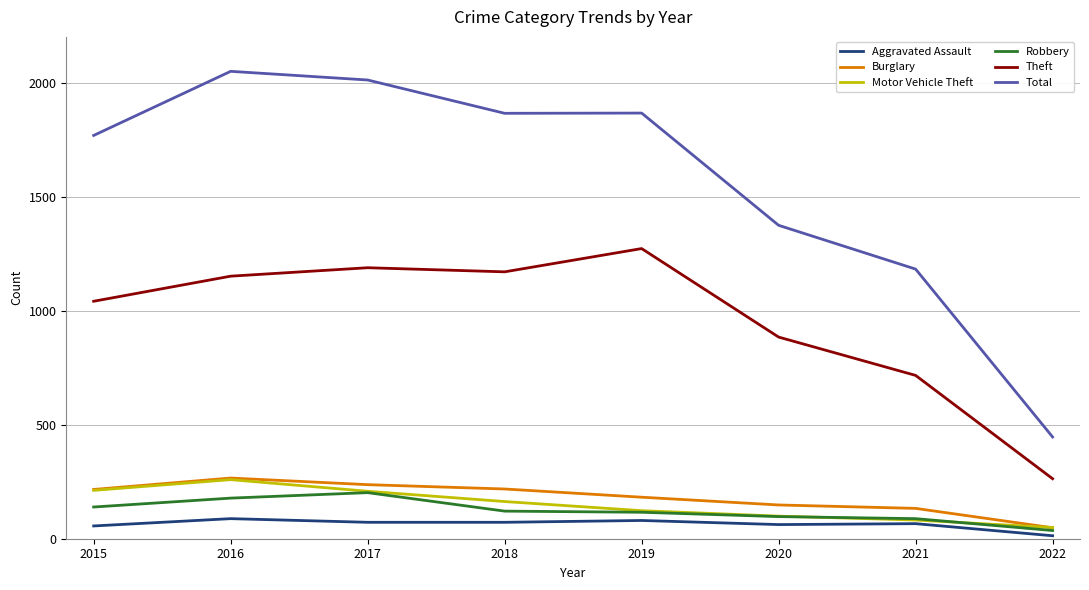

In Theft, how many points are lower than both neighbors (excluding endpoints)?

1